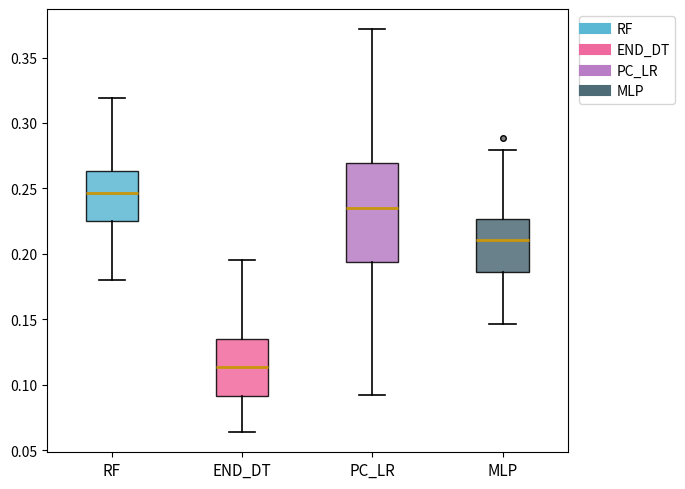

Which box's median line is the lowest?

END_DT